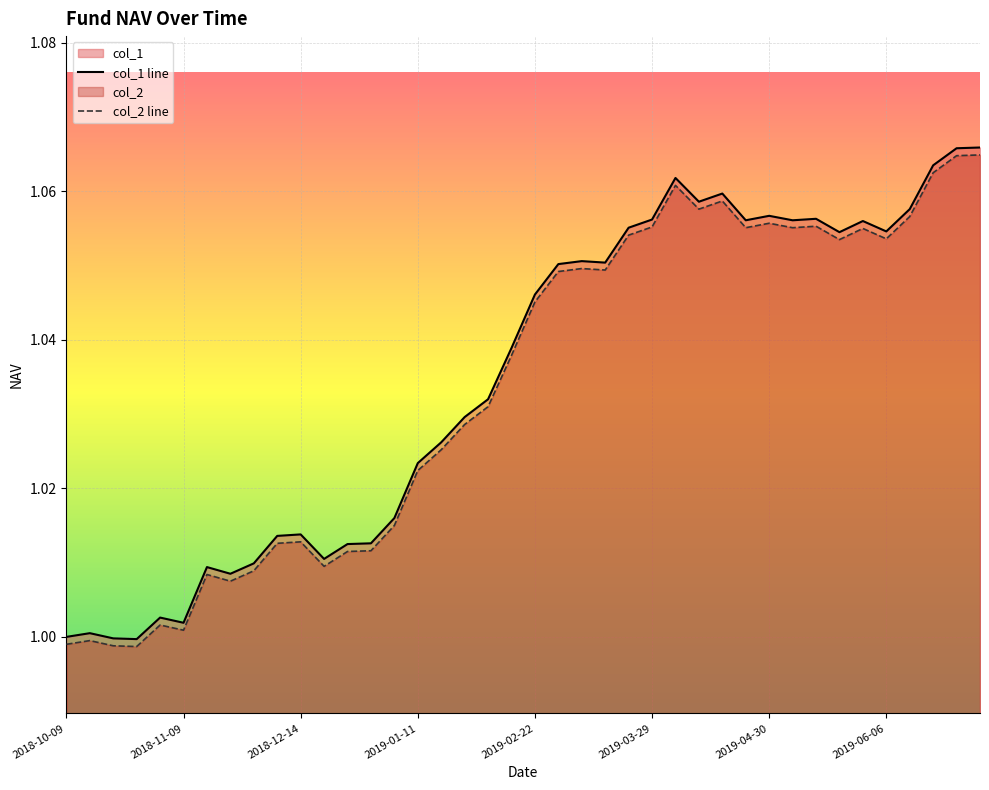

What are all the series names shown in the legend?

col_1 line, col_2 line